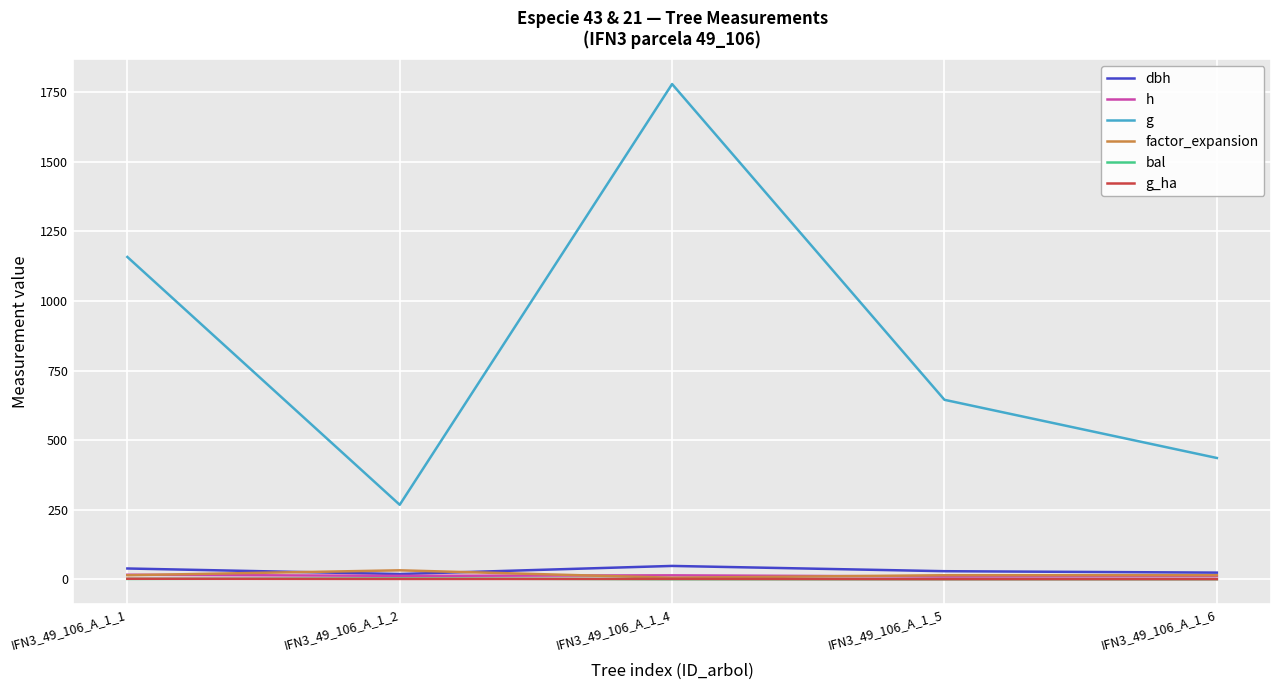

At which label does g reach its peak?

IFN3_49_106_A_1_4